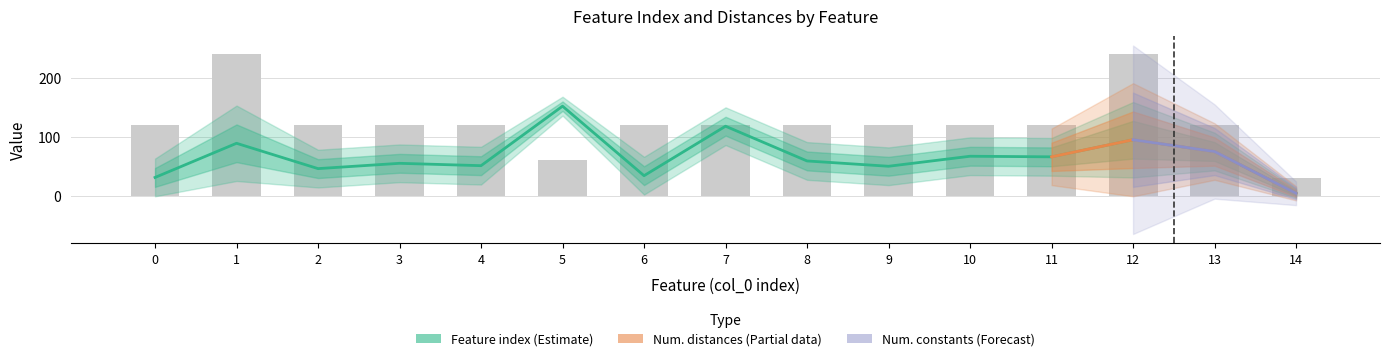

At which label is Feature index closest to 78?

13